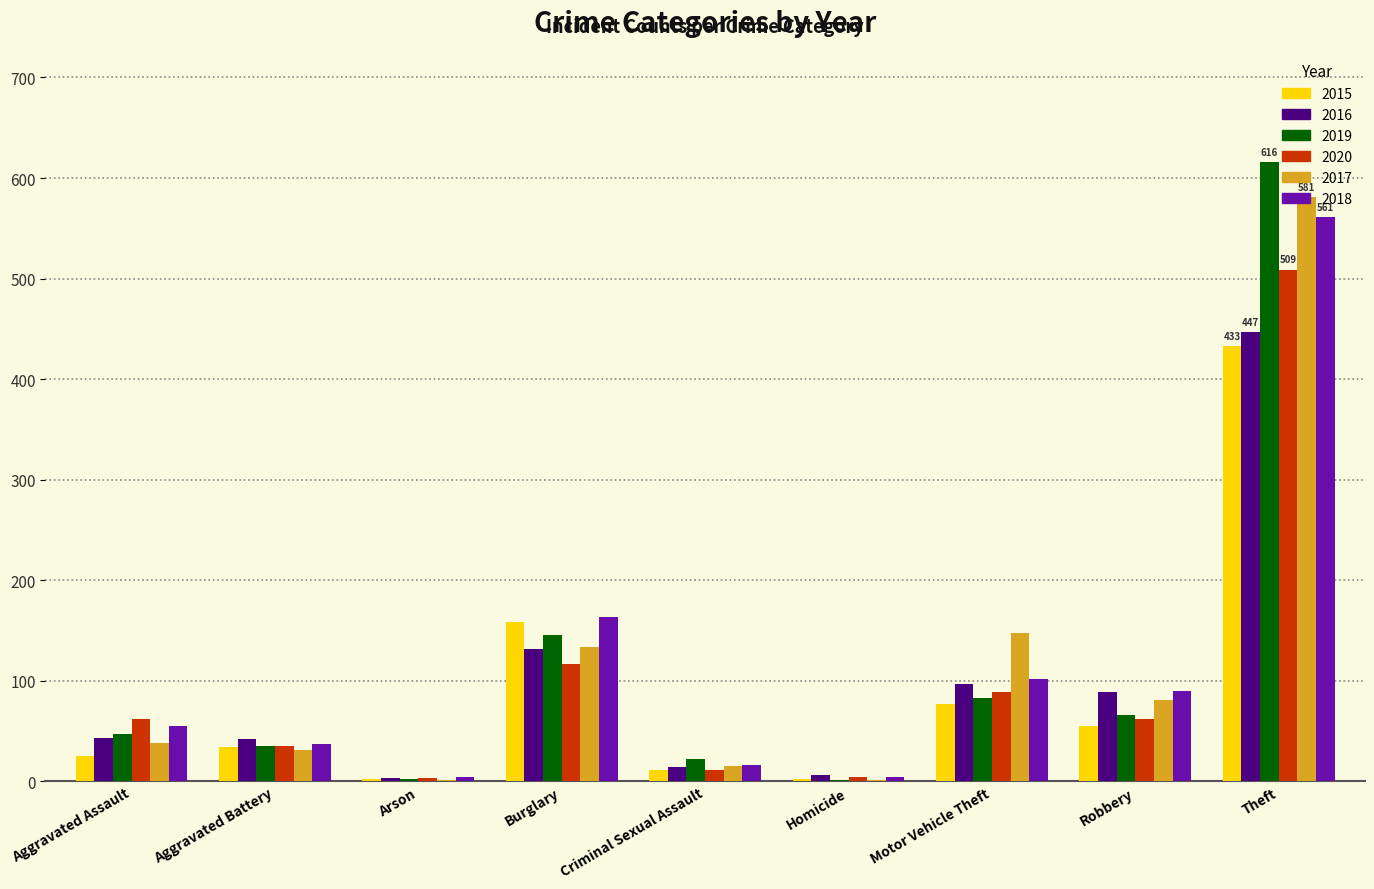

At which label is 2019 closest to 308?

Burglary